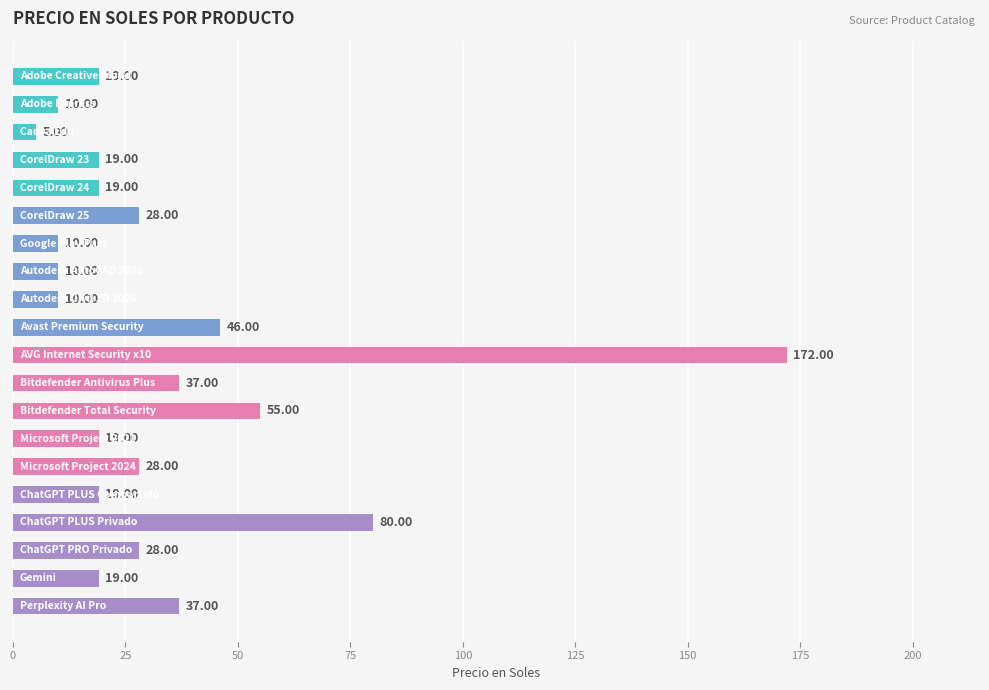

What is the average value?

34